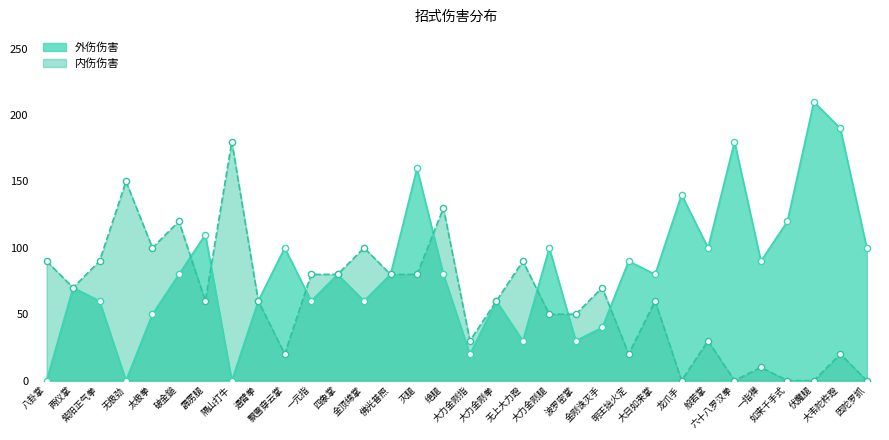

What is the total value across all series at 波罗密掌?

80